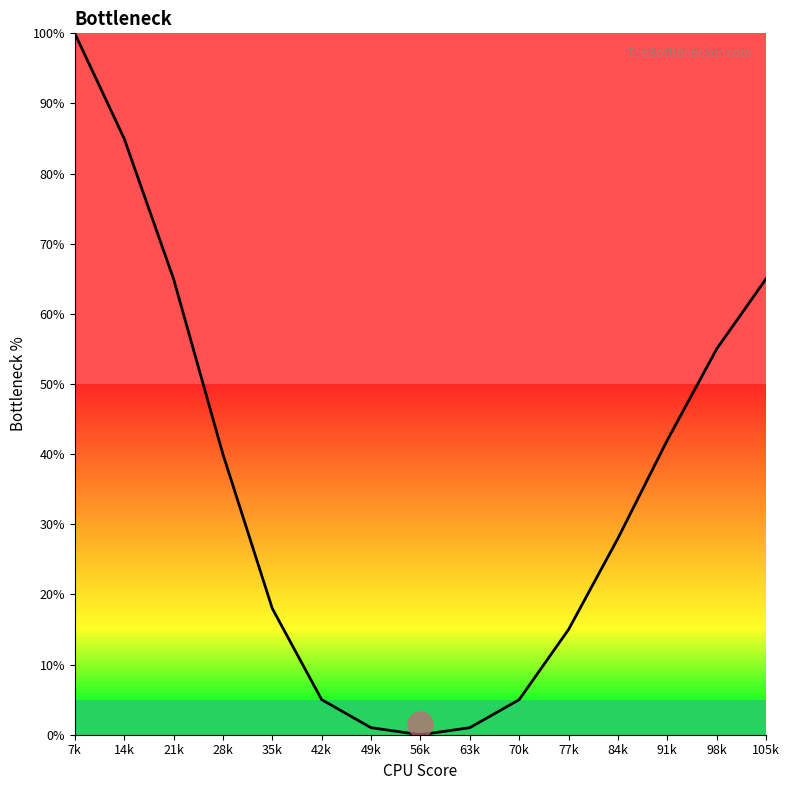

Reading left to right, transcribe all the data shown in this chart.

100	85	65	40	18	5	1	0	1	5	15	28	42	55	65